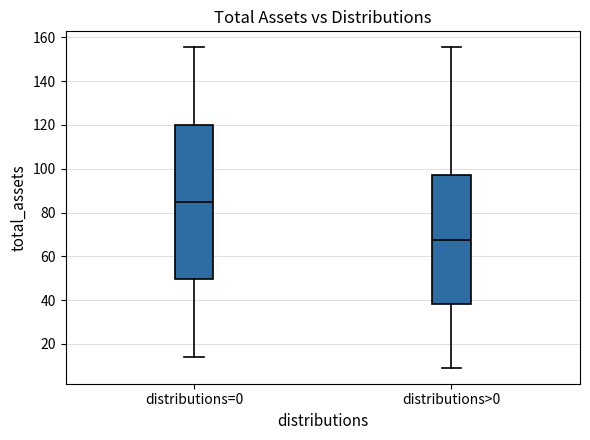

Where does the lower whisker of the box for distributions>0 end on the y-axis? The values are not printed on the chart, so give them approximately, as read against the axis.

10